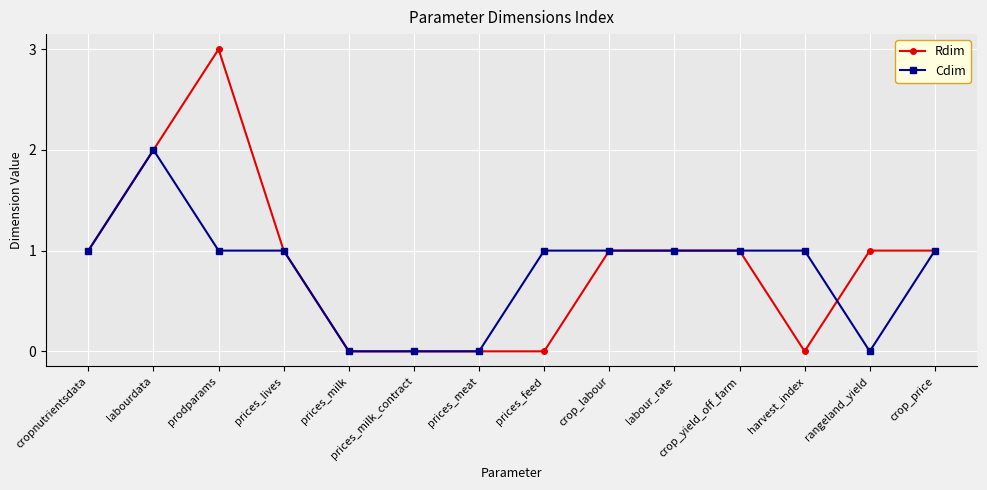

How many categories are shown in the chart?

14